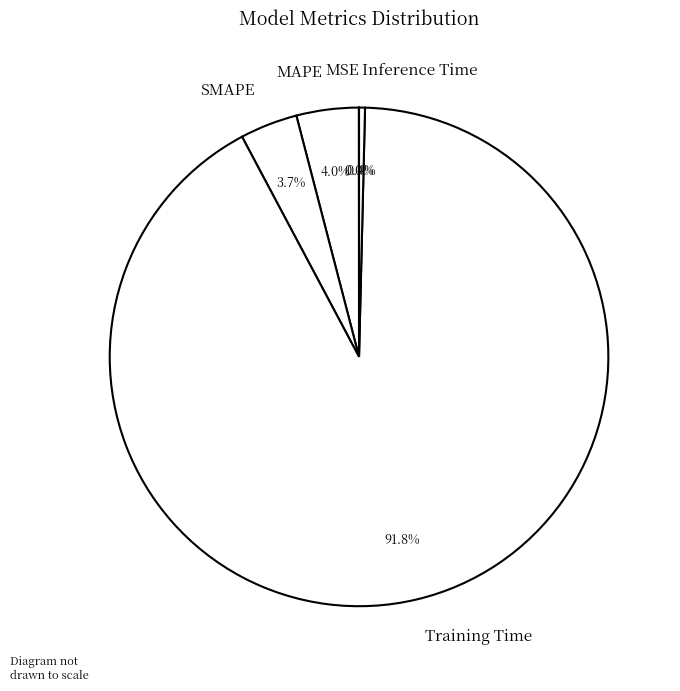

Is it true that Training Time is 92% of the pie?

True